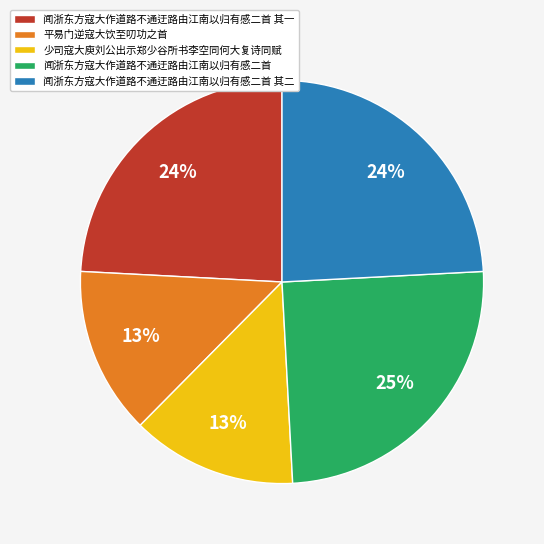

How many segments does this pie chart have?

5